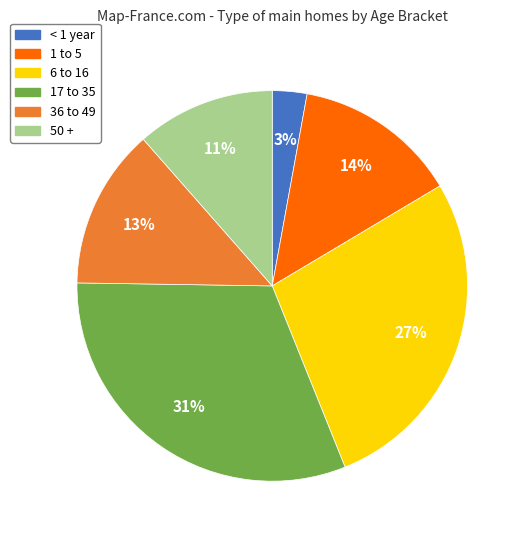

Which category has the smallest portion of the pie?

< 1 year